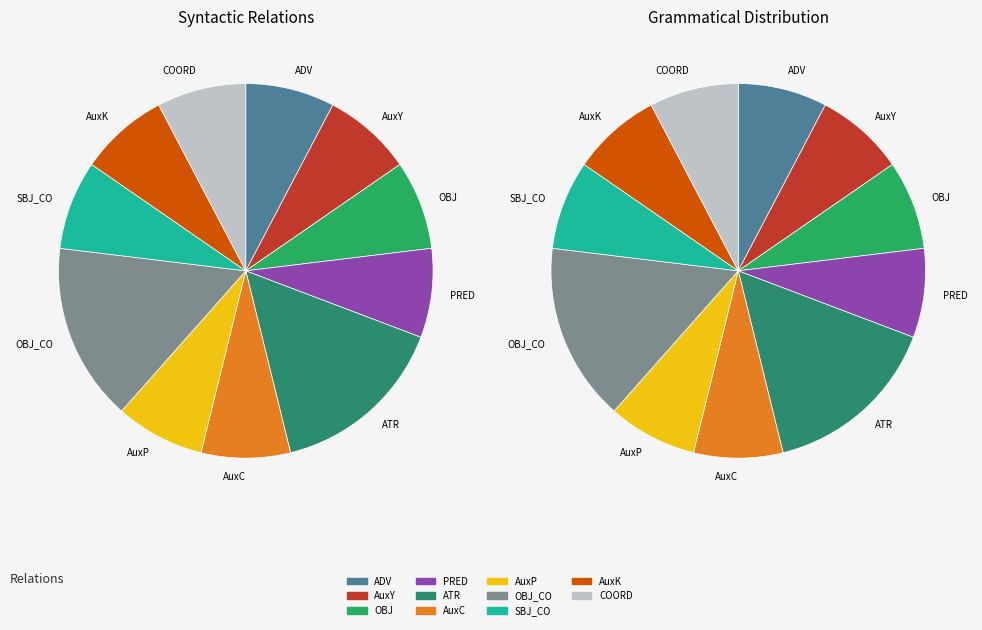

Do ADV and AuxP together represent more than half of the pie?

No